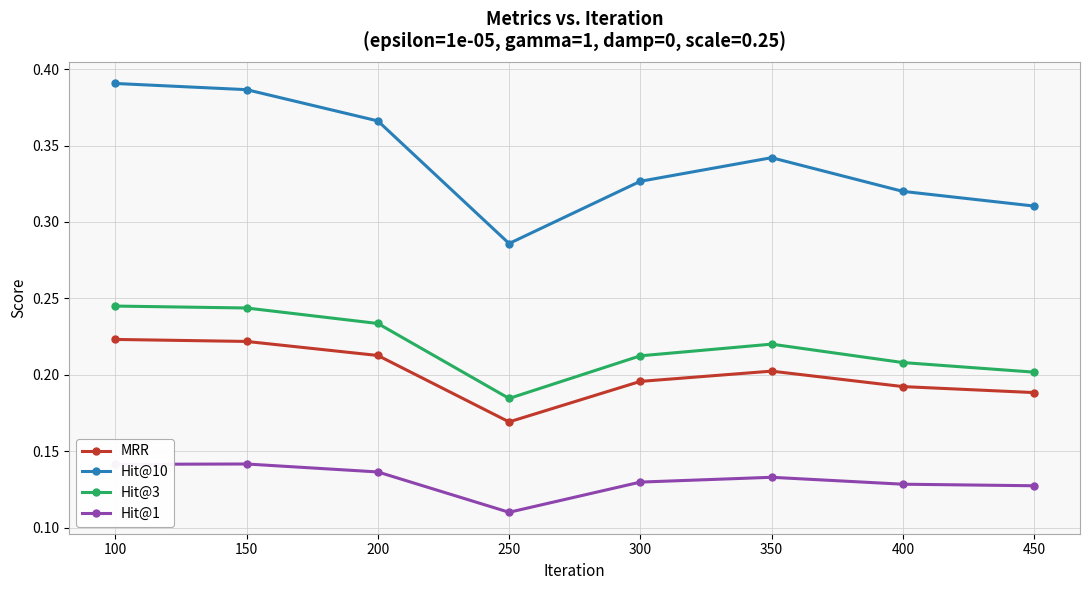

At which label does Hit@10 reach its peak?

100